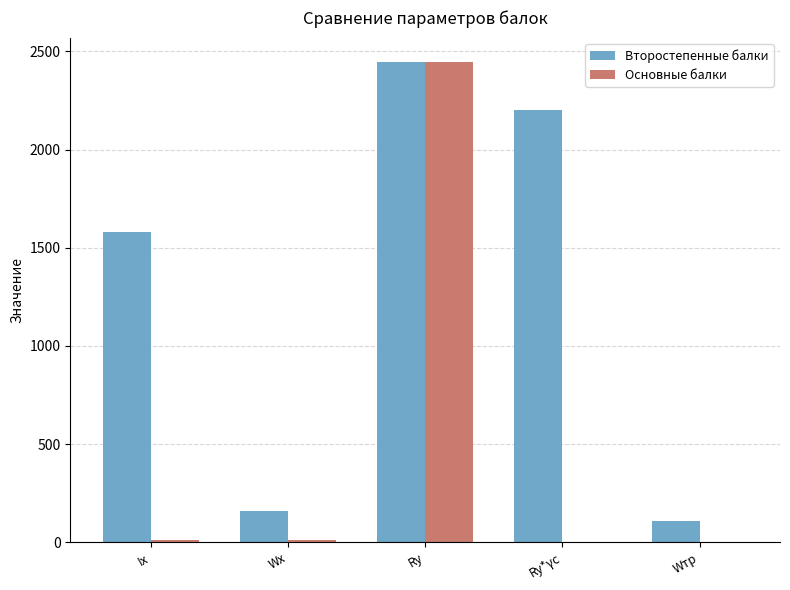

How many data points in Основные балки are above 9?

3